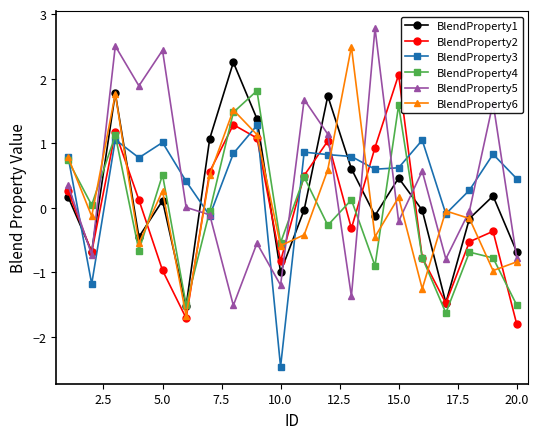

True or false: BlendProperty6 and BlendProperty2 intersect in this chart.

True